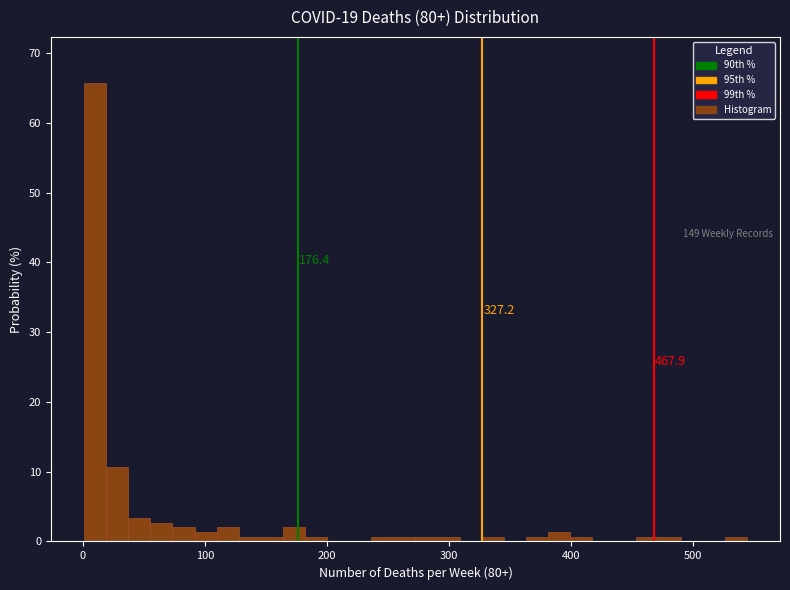

Around what value on the x-axis is the tallest bar? Give the approximate position of its centre, as read against the axis.

10